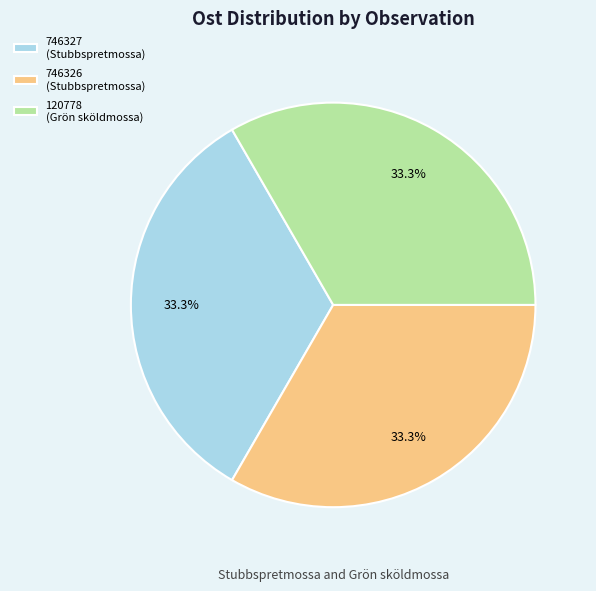

Is there a majority slice in this chart?

No